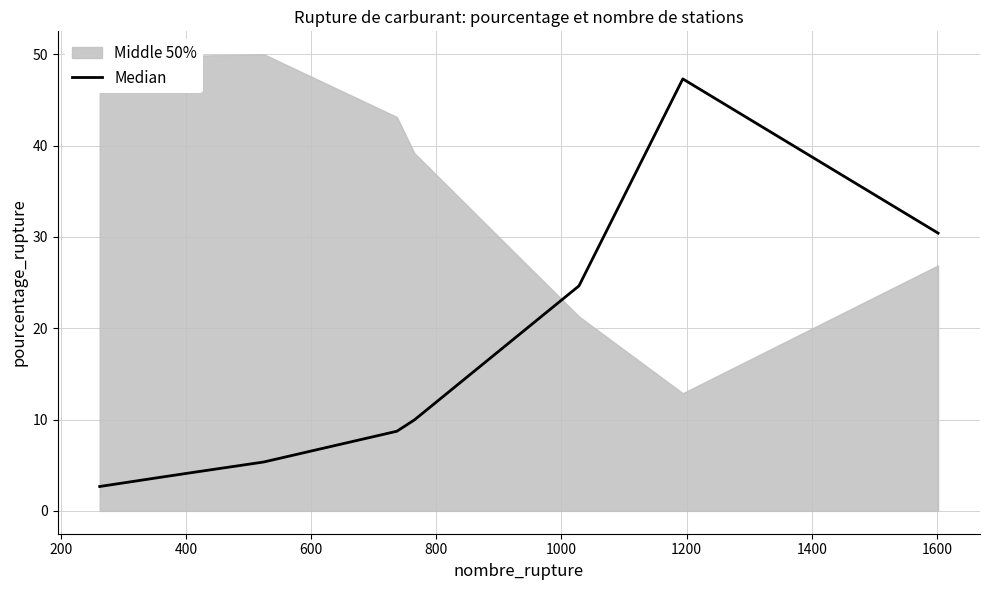

What is the smallest value displayed?

2.7